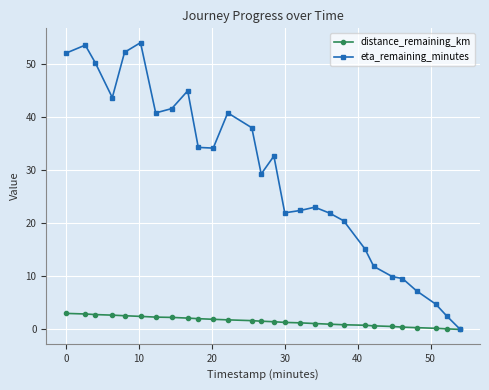

Rank the series by their average value, from highest to lowest.

eta_remaining_minutes, distance_remaining_km